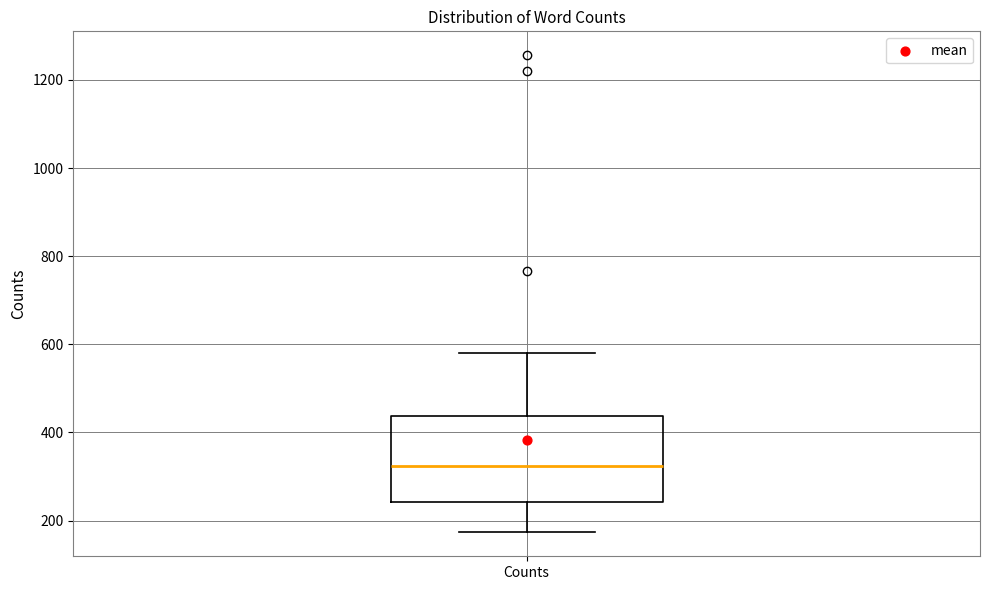

Transcribe this box plot: give where the median line is, the range the box spans, and where the two whiskers end, as read against the y-axis. The values are not printed on the chart, so give them approximately, as read against the axis.

median 320, box 240 to 440, whiskers 180 to 580